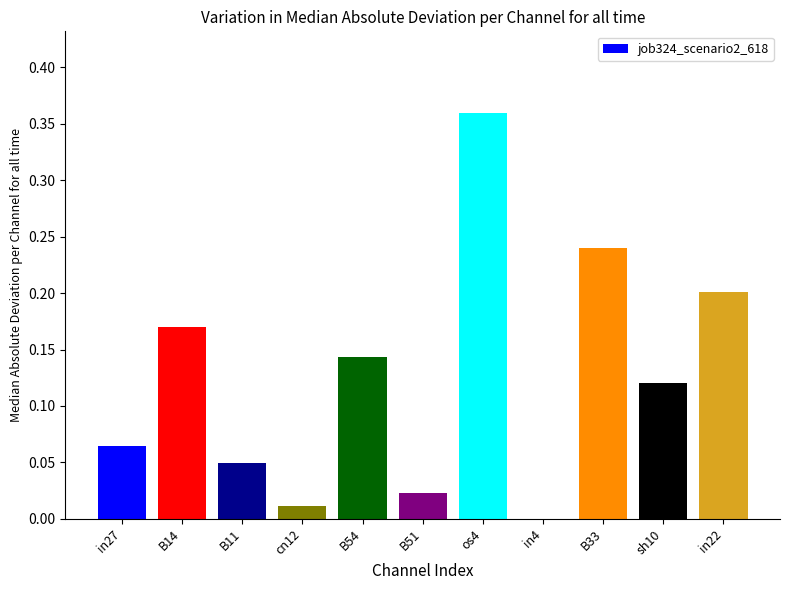

What is the change in value from in4 to B33?

+0.2